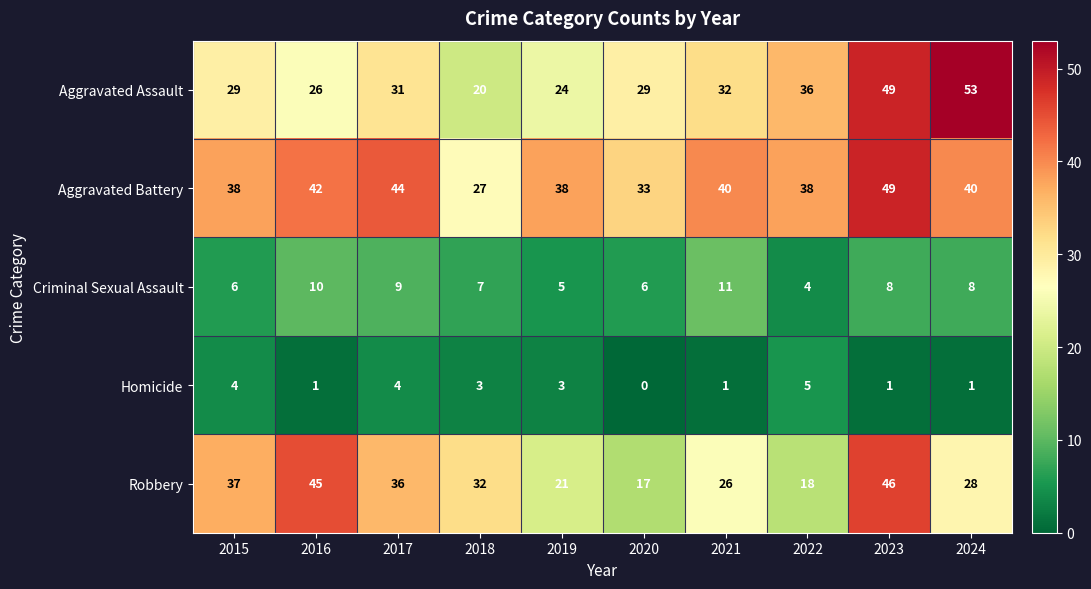

The value of Criminal Sexual Assault at 2019 is 5. True or false?

True